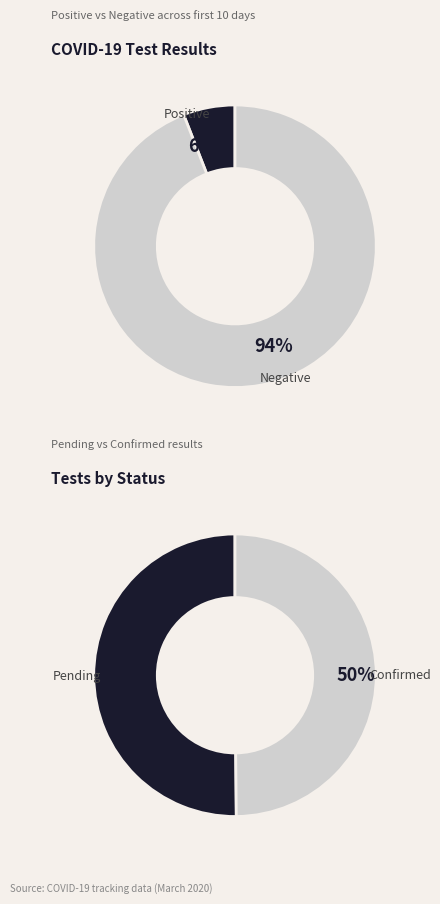

Is it true that 8 is 21% of the pie?

True